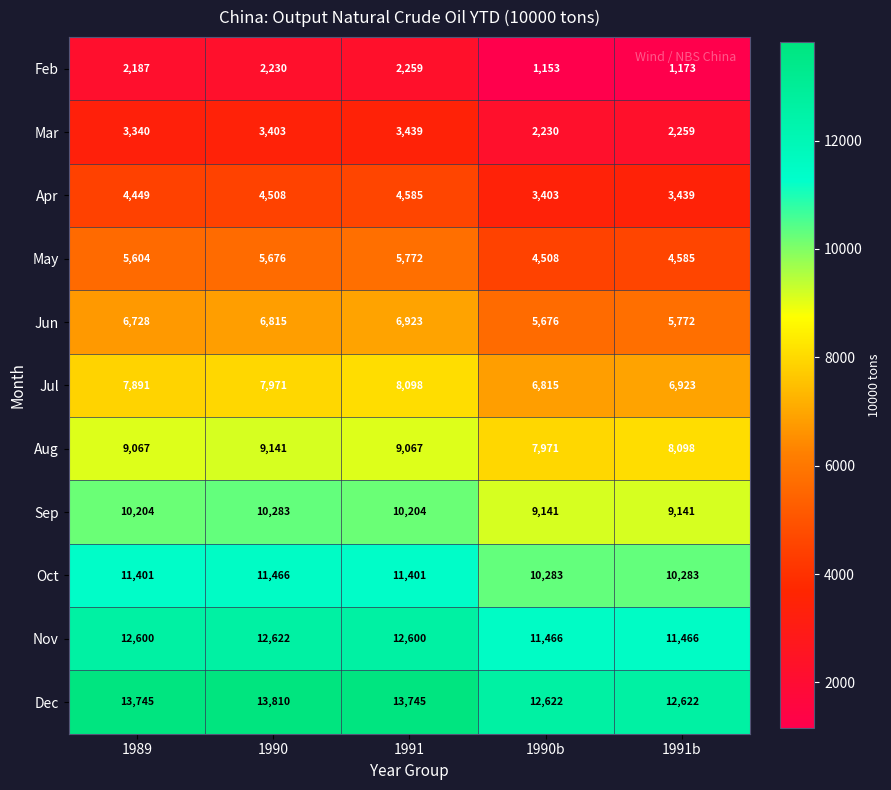

Between 1990 and 1990b, which series saw the biggest shift?

Dec